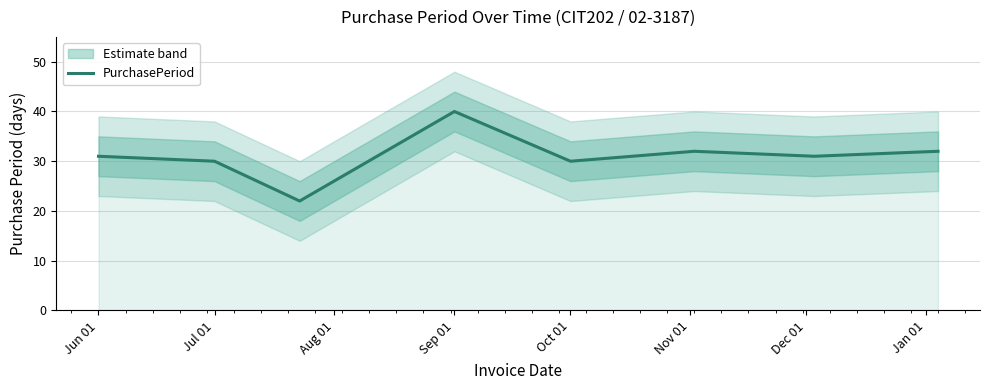

True or false: the data shows 45 at Jul 01.

False